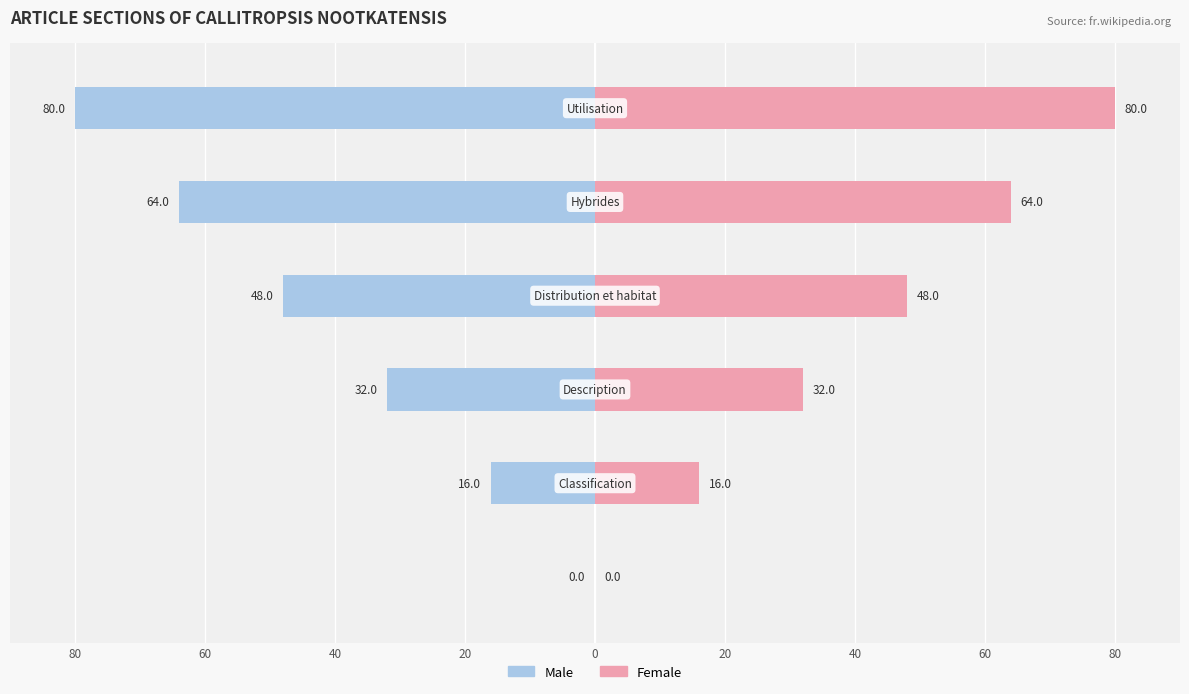

What are all the series names shown in the legend?

Male, Female